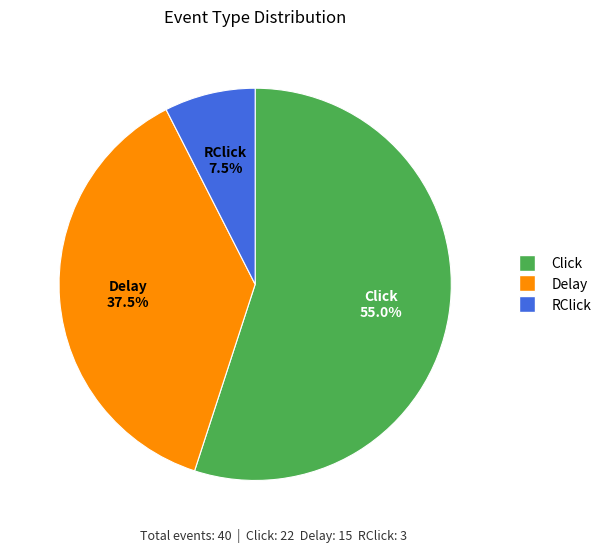

What portion of the pie excludes Click?

45.0%